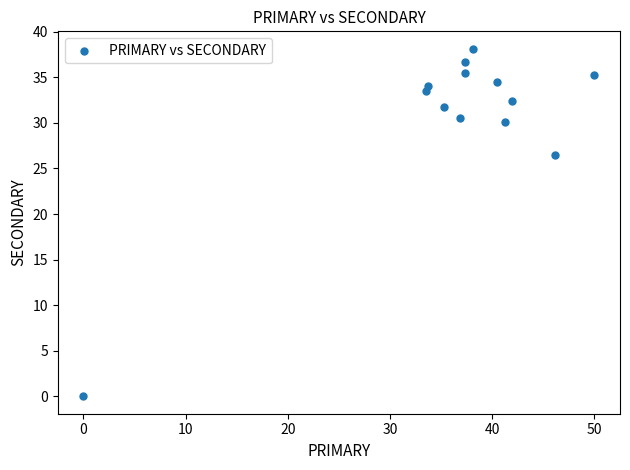

What is the range of Y values (max minus min)?

38.1